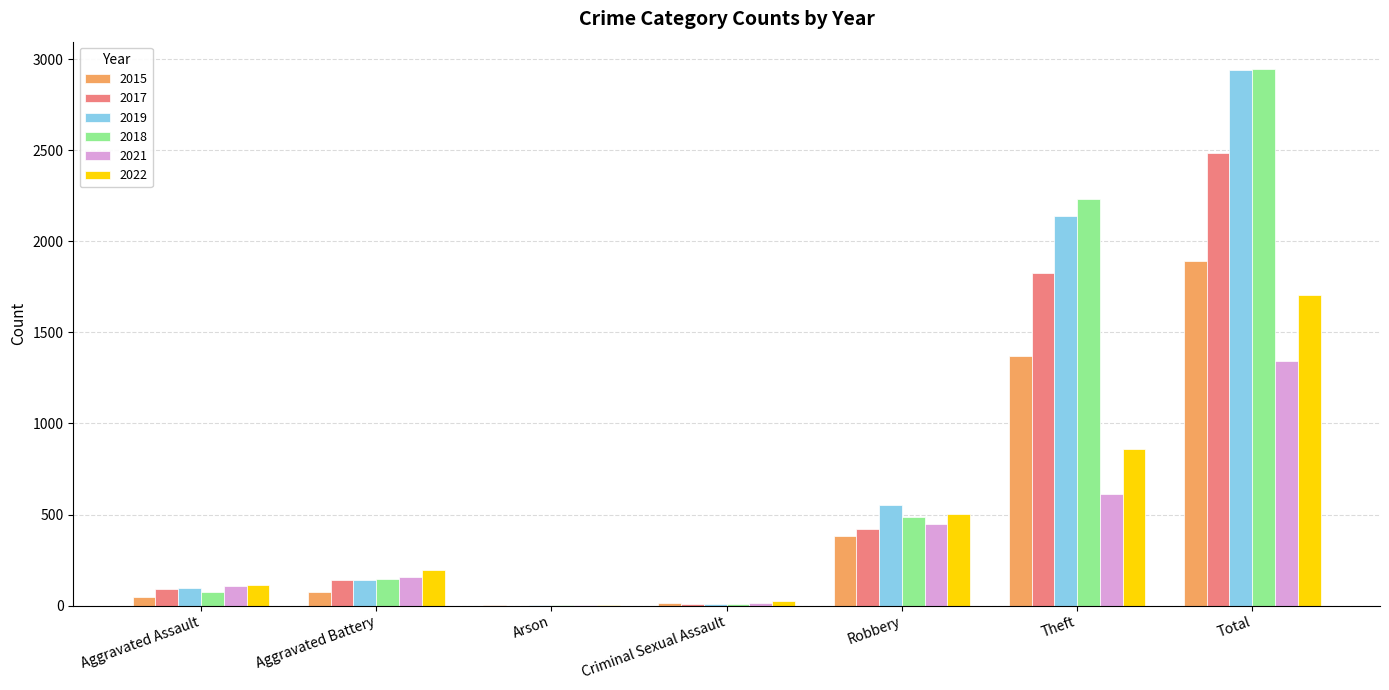

Which series has the largest range (max minus min)?

2018